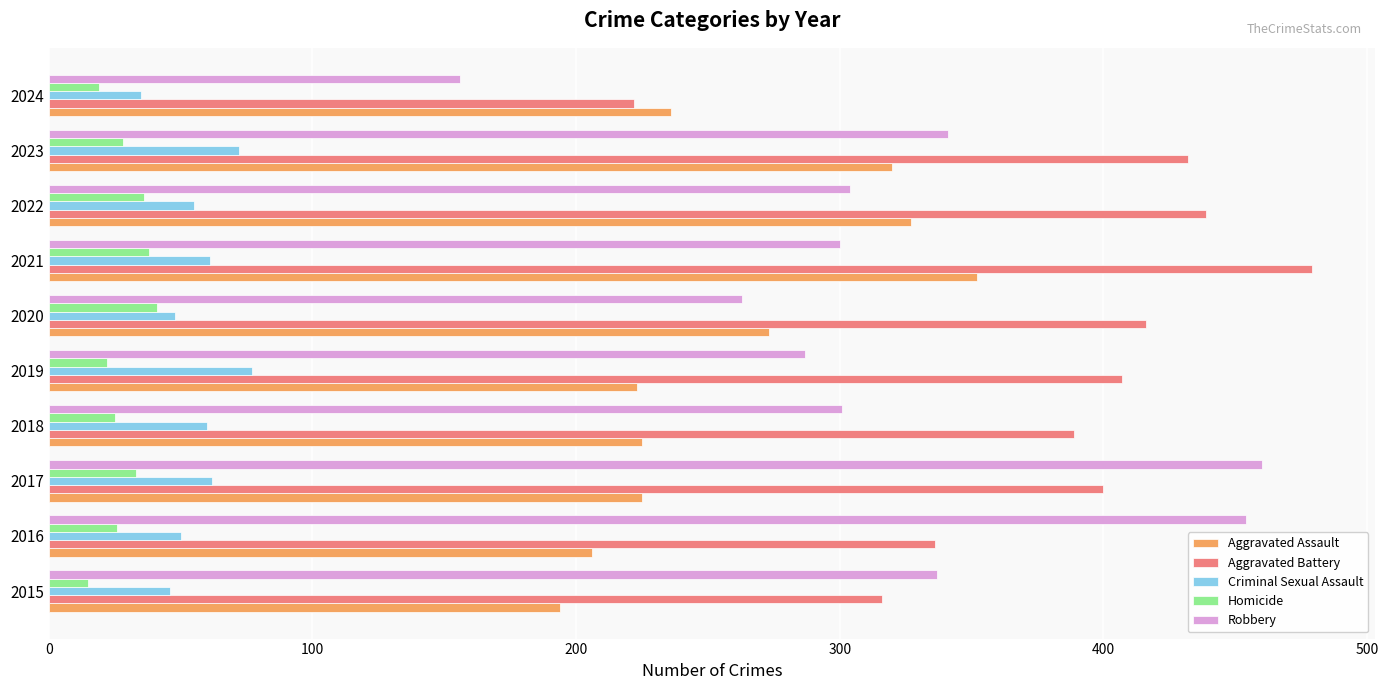

Is it true that Robbery equals 304 at 2022?

True